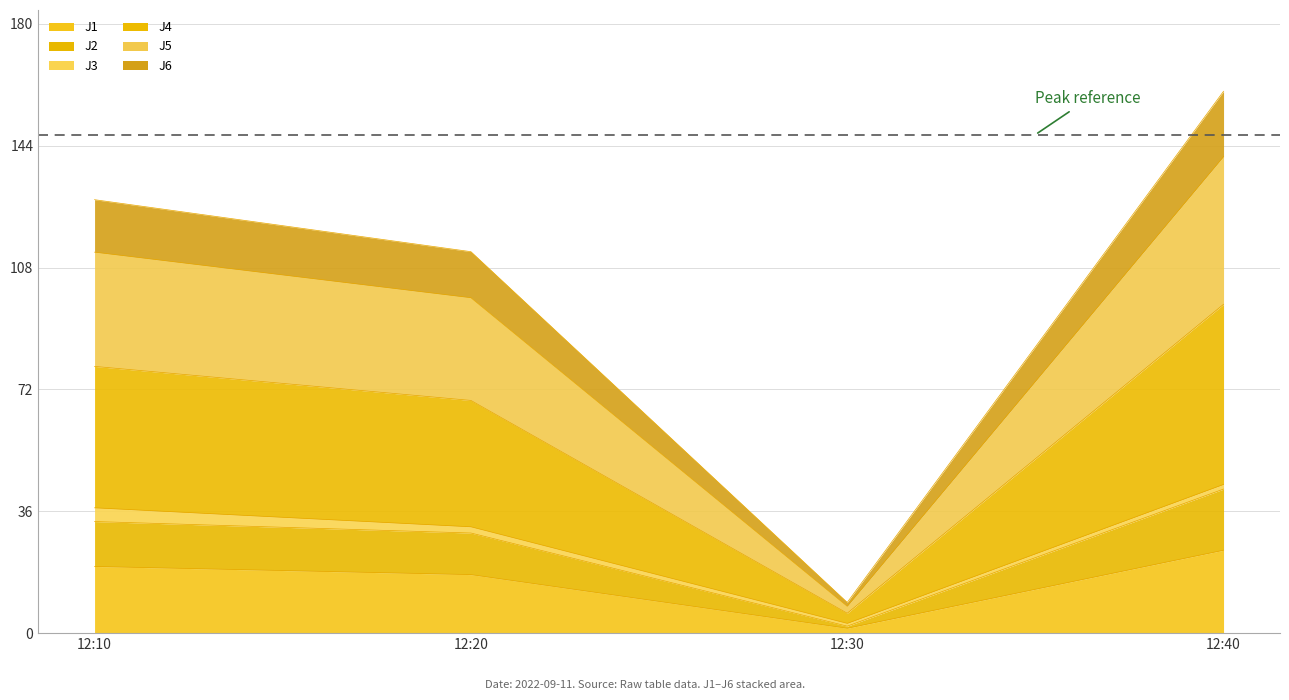

The value of J2 at 12:40 is 9.2. True or false?

False